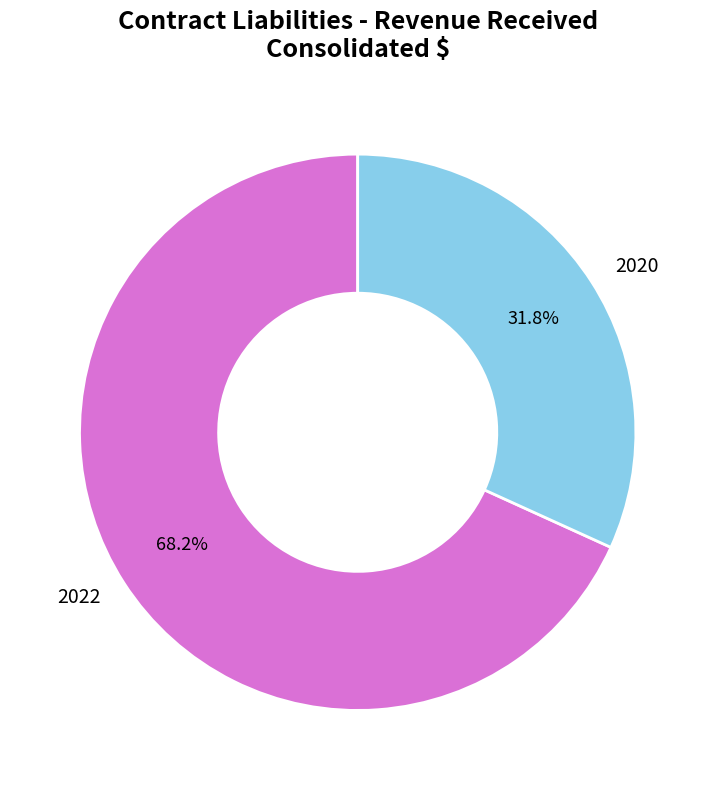

Is it true that 2022 is 68% of the pie?

True